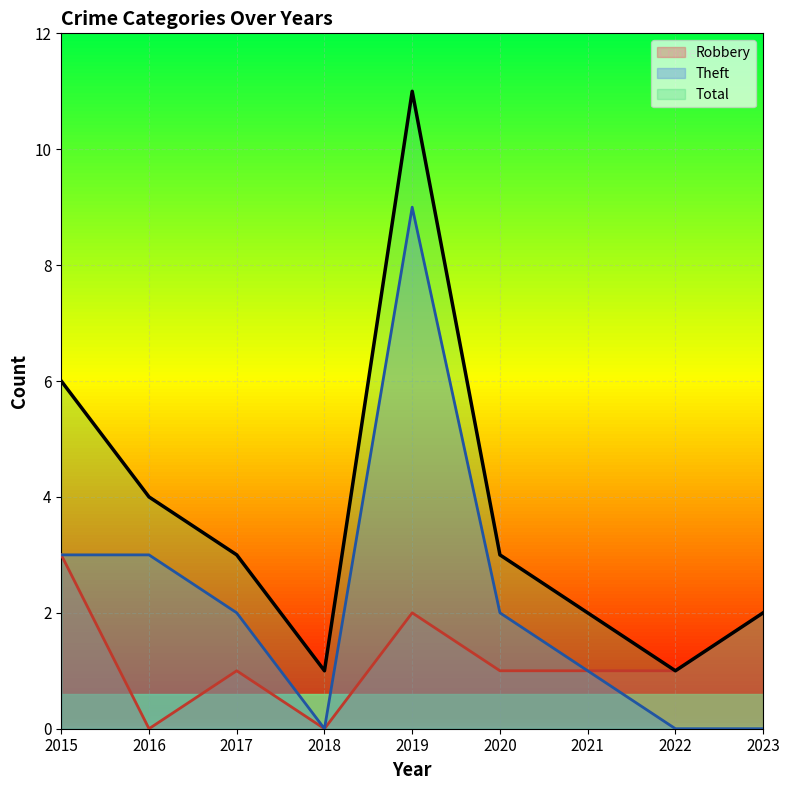

What is the greatest value displayed?

11